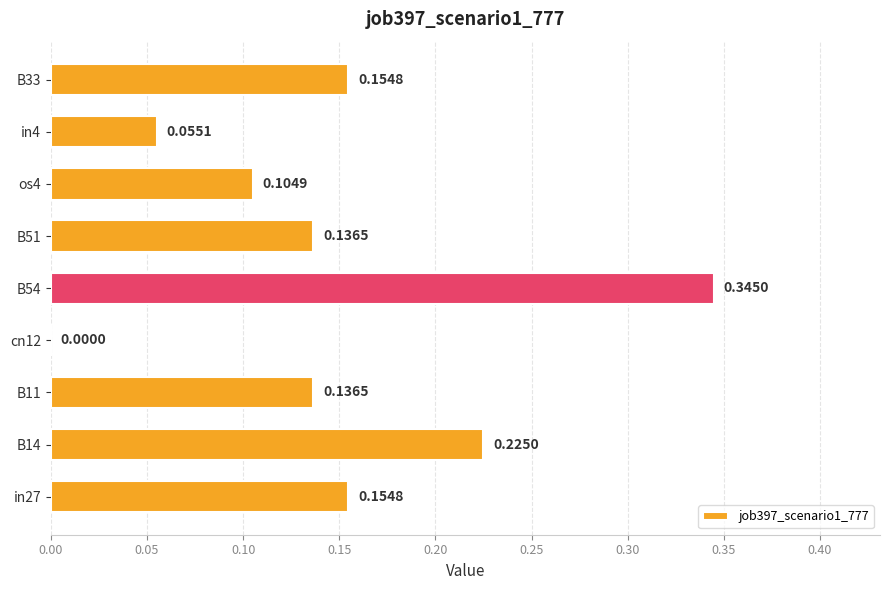

What is the sum of all values?

1.3